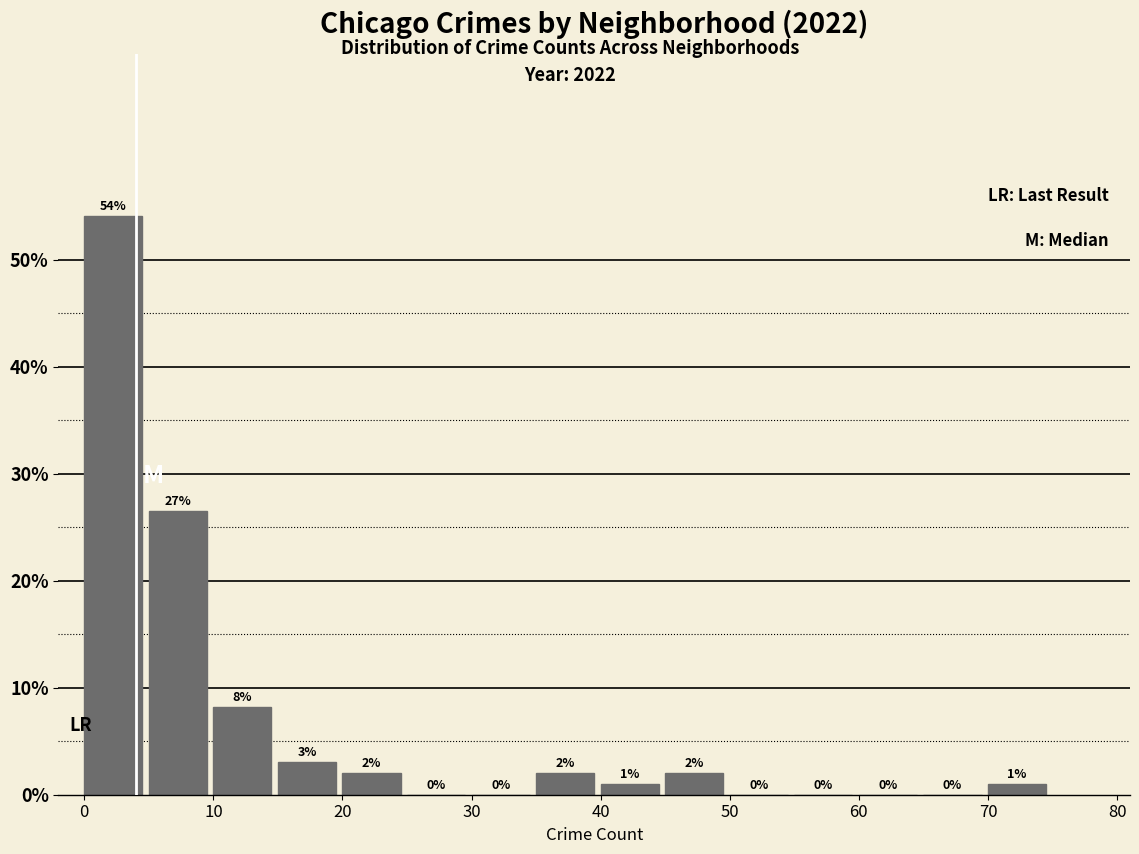

Over which range of the x-axis is the bar tallest?

0 to 5